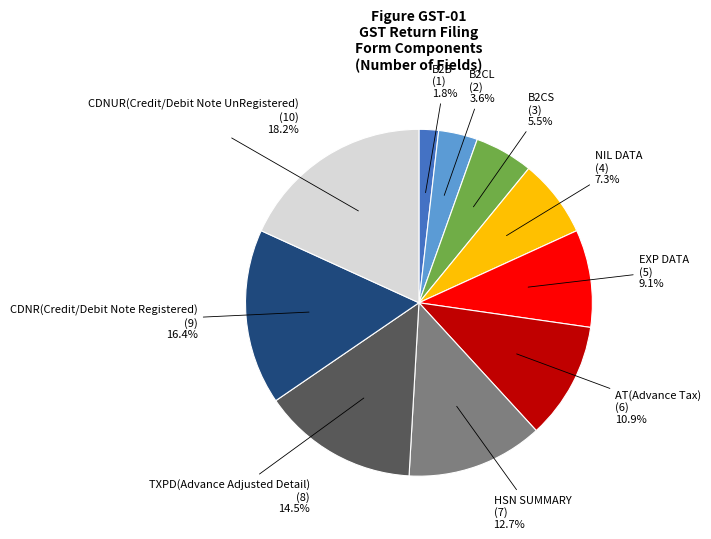

Does CDNR(Credit/Debit Note Registered) represent more than half of the total?

No